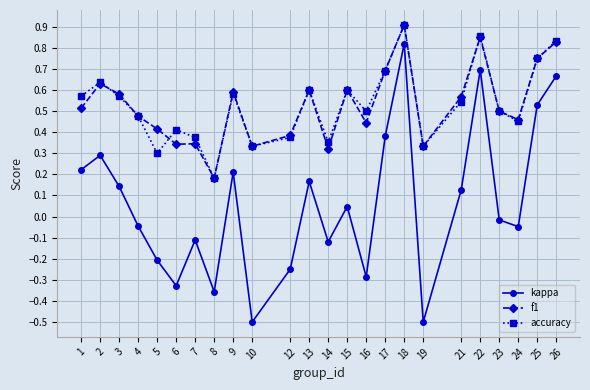

True or false: accuracy has a value of 0.1 at 14.

False